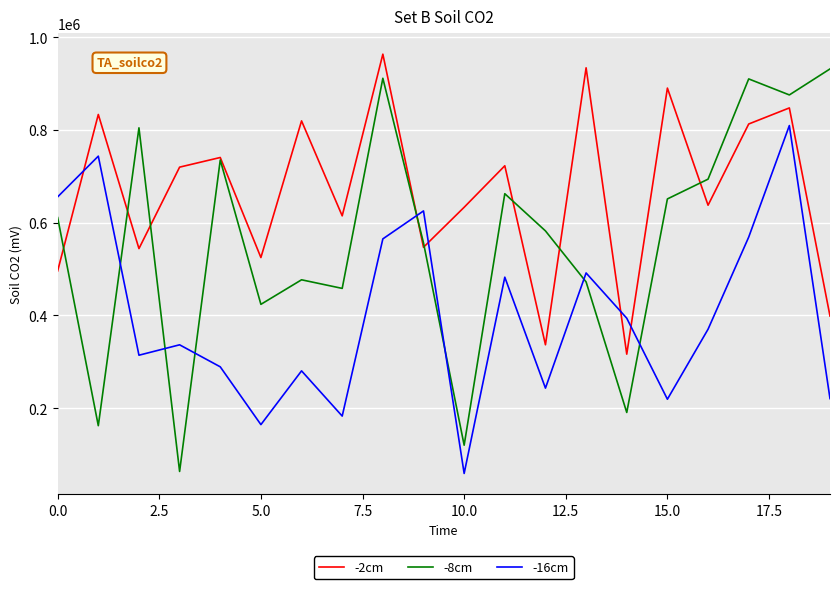

What is the lowest value of the -2cm series?

316623